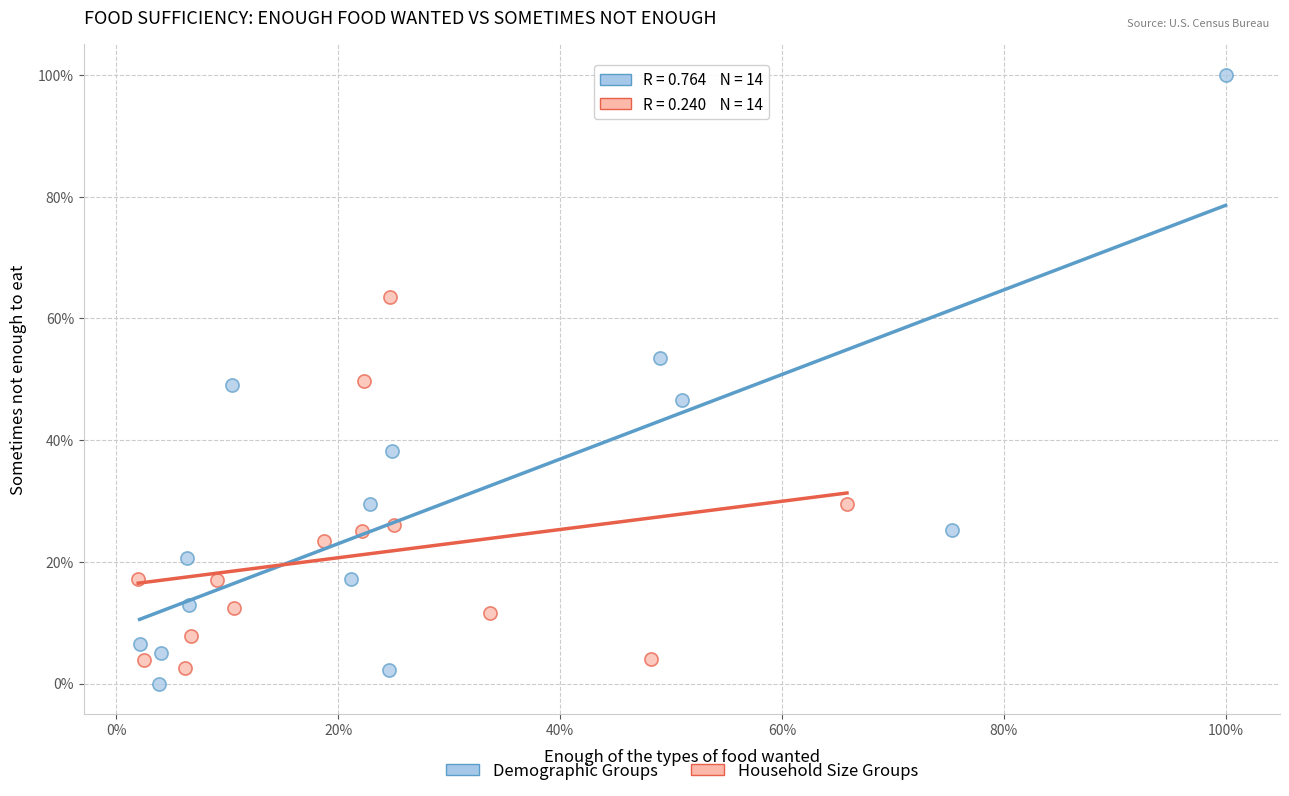

Which series reaches the maximum Y coordinate?

Demographic Groups